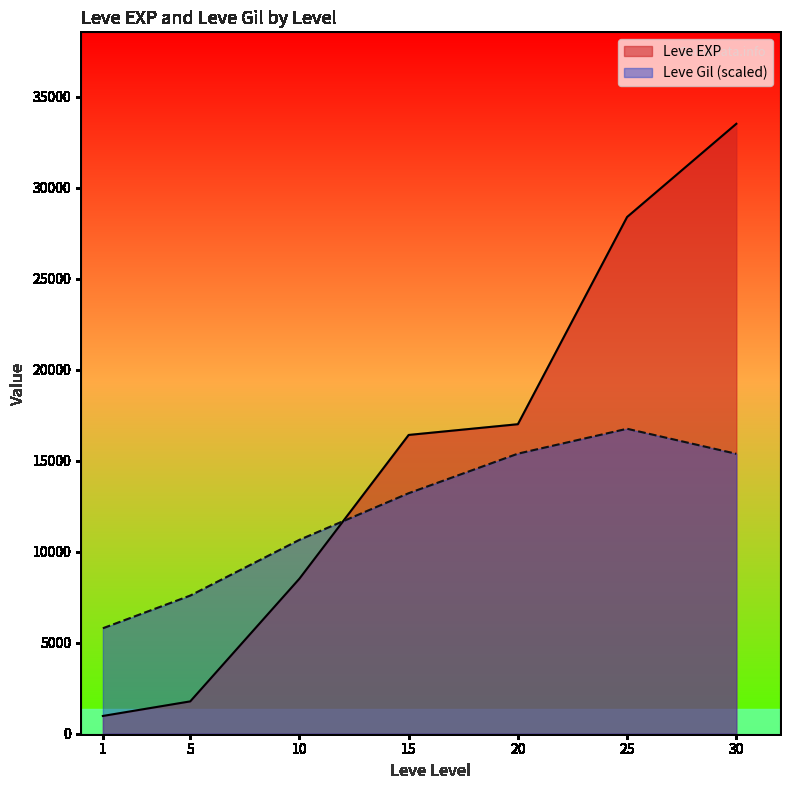

Which series has the widest spread of values?

Leve EXP